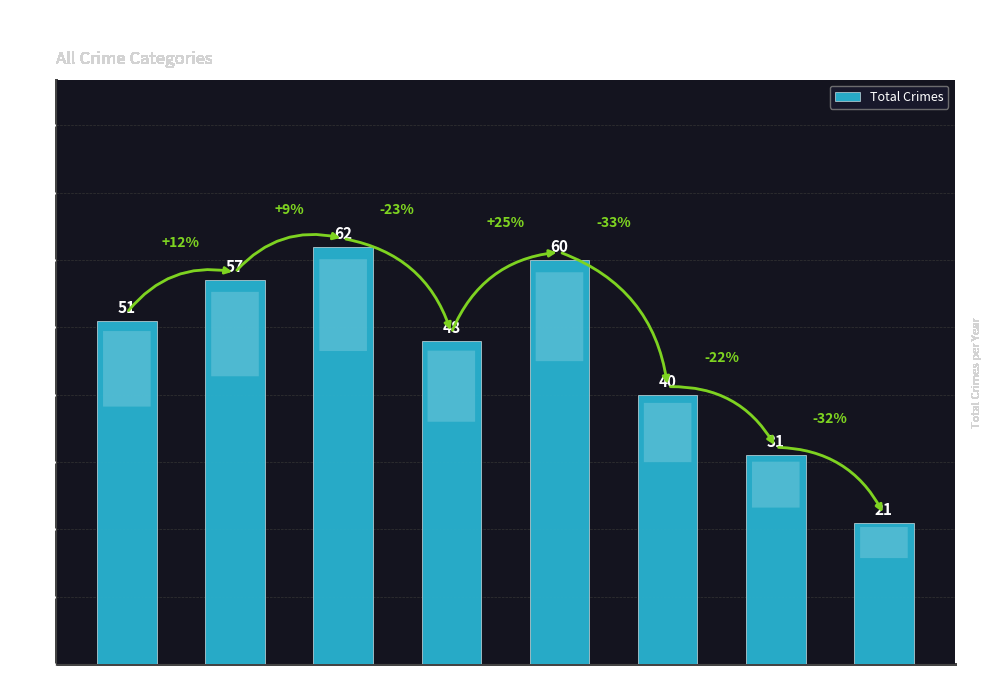

What is the smallest value displayed?

21